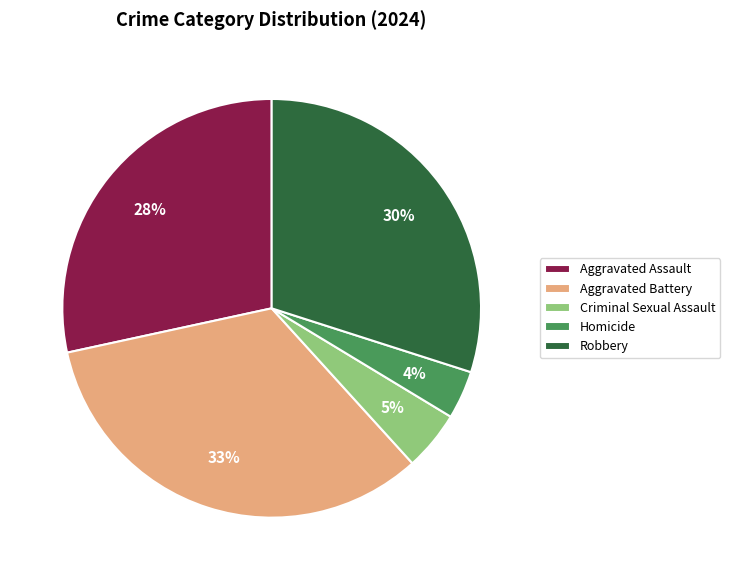

Which slice is the largest?

Aggravated Battery